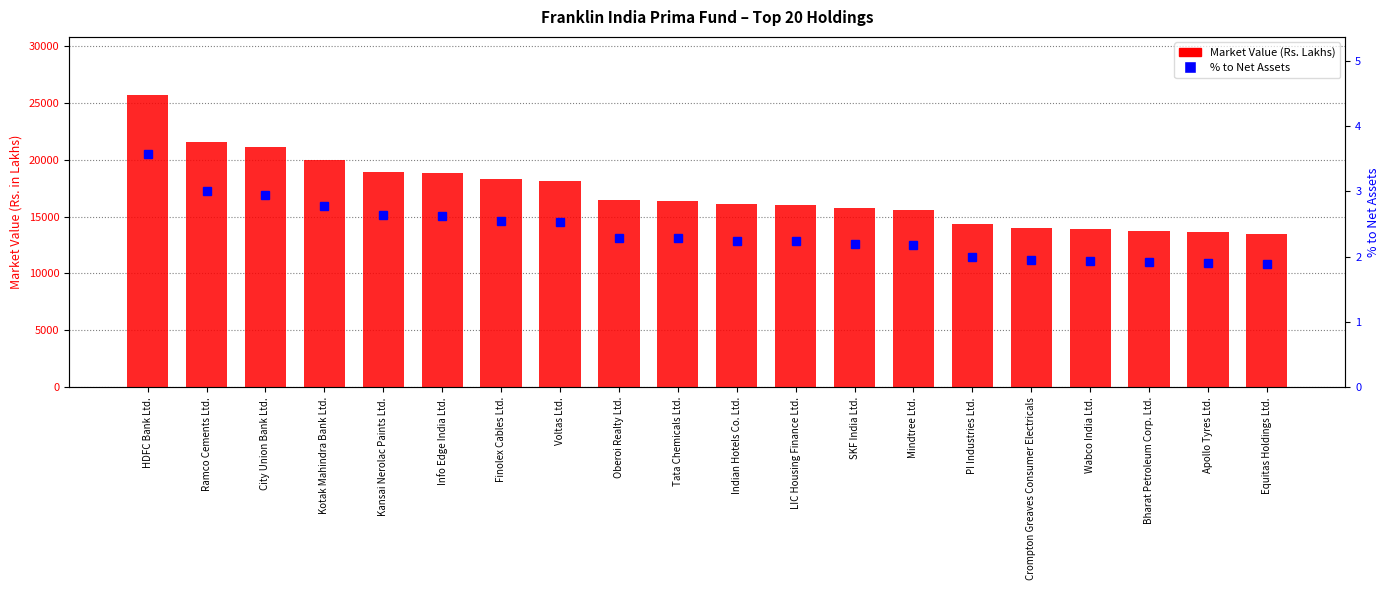

The % to Net Assets series shows 2.2 at Indian Hotels Co. Ltd.. True or false?

True